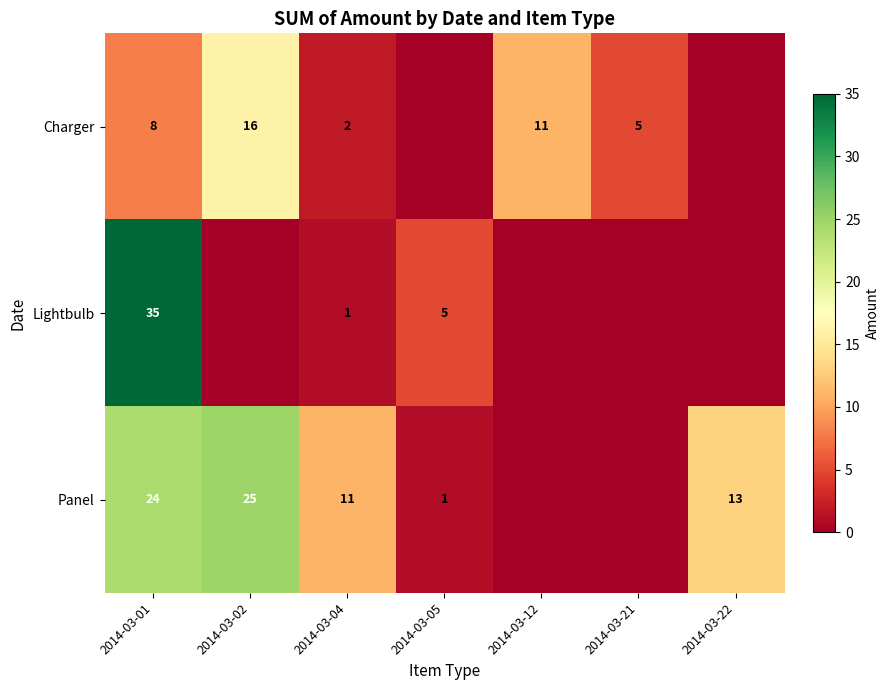

What is the spread (max minus min) of values at 2014-03-04?

10